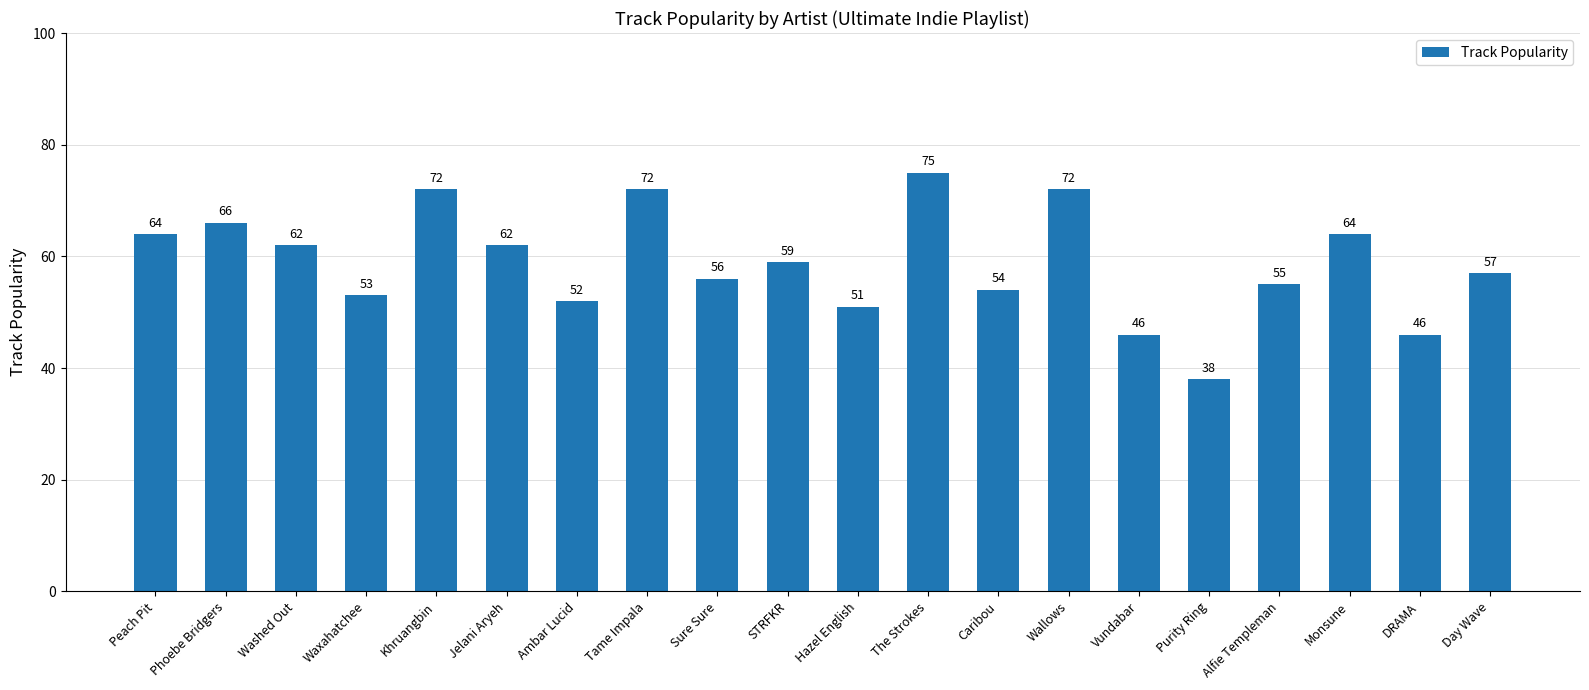

What is the label of the 11th bar from the right?

STRFKR